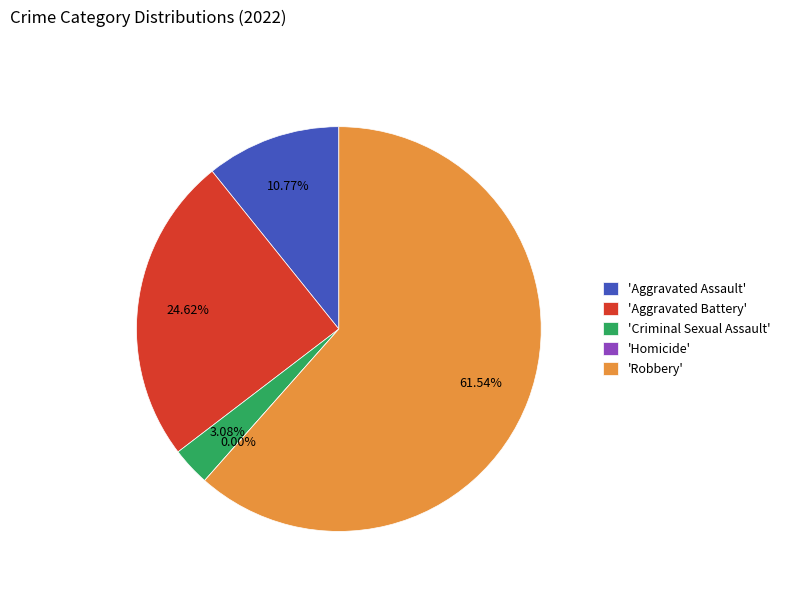

What is the ratio of the value at Robbery to the value at Aggravated Assault?

5.7